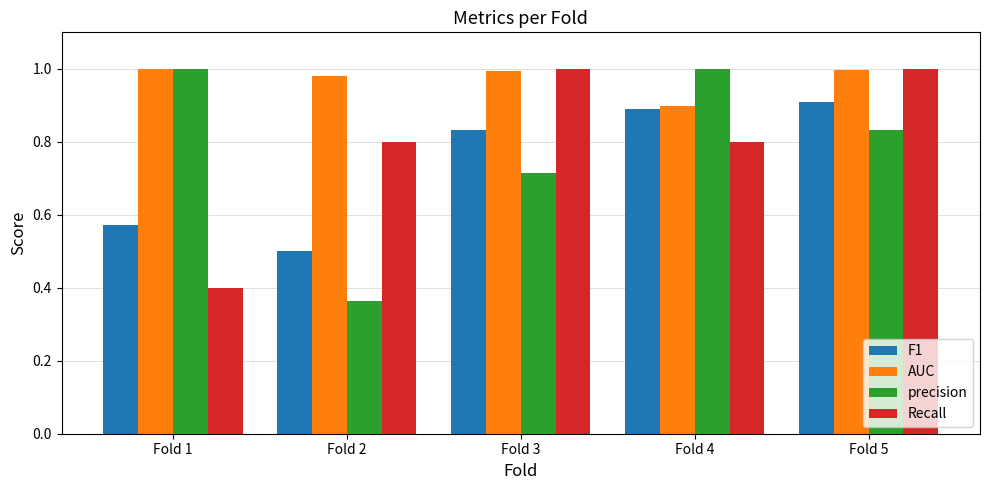

The value of AUC at Fold 5 is 0.4. True or false?

False